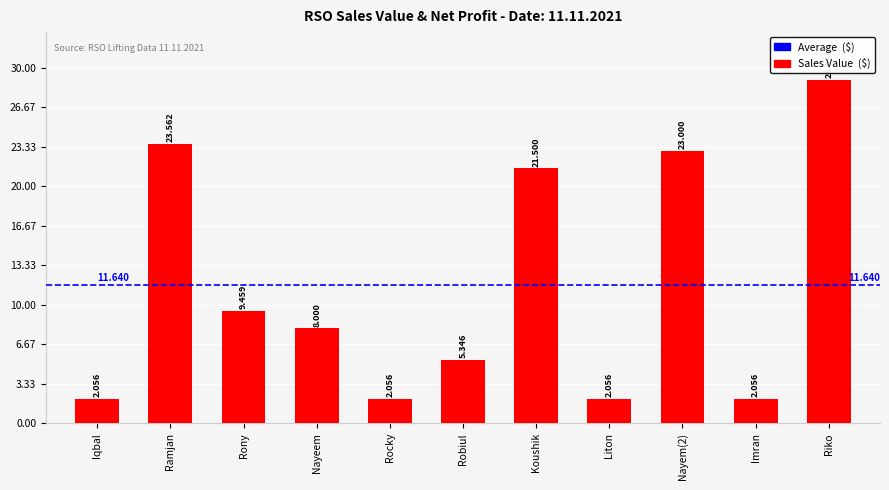

What is the label of the 3rd bar from the left?

Rony